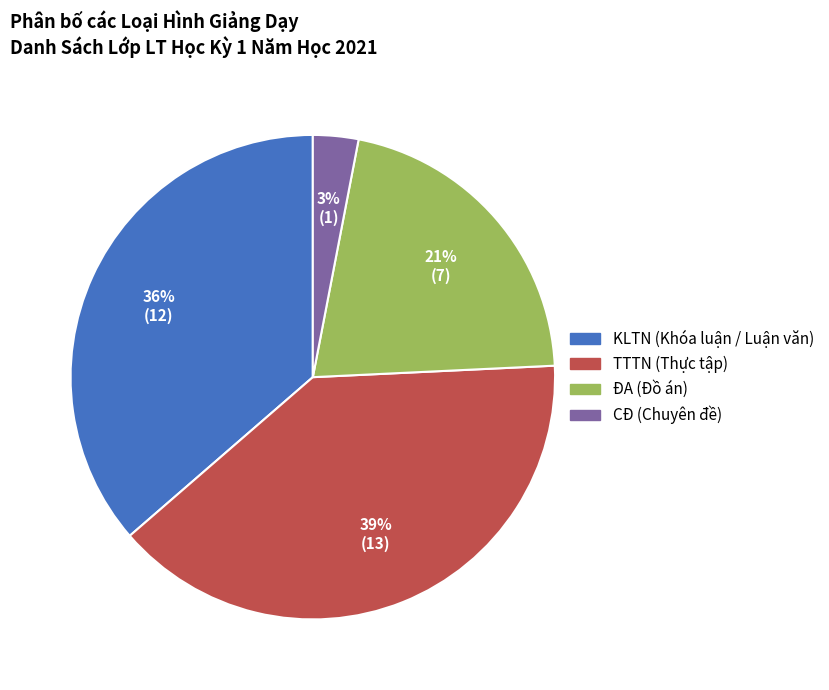

Is there any slice that represents more than half of the pie?

No